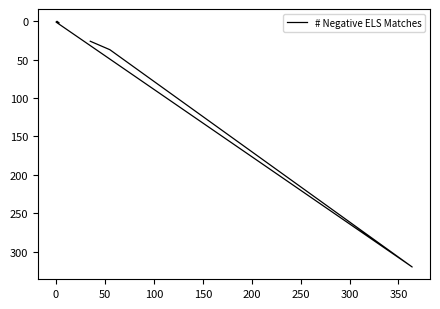

What is the ratio of the value at 0 to the value at 50?

0.1